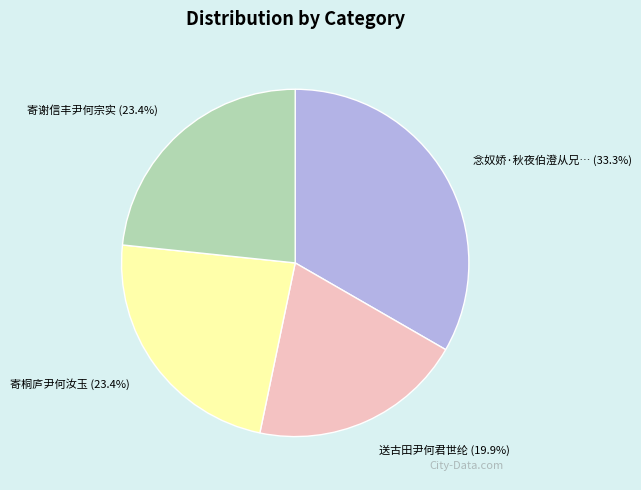

How many slices are in this pie chart?

4